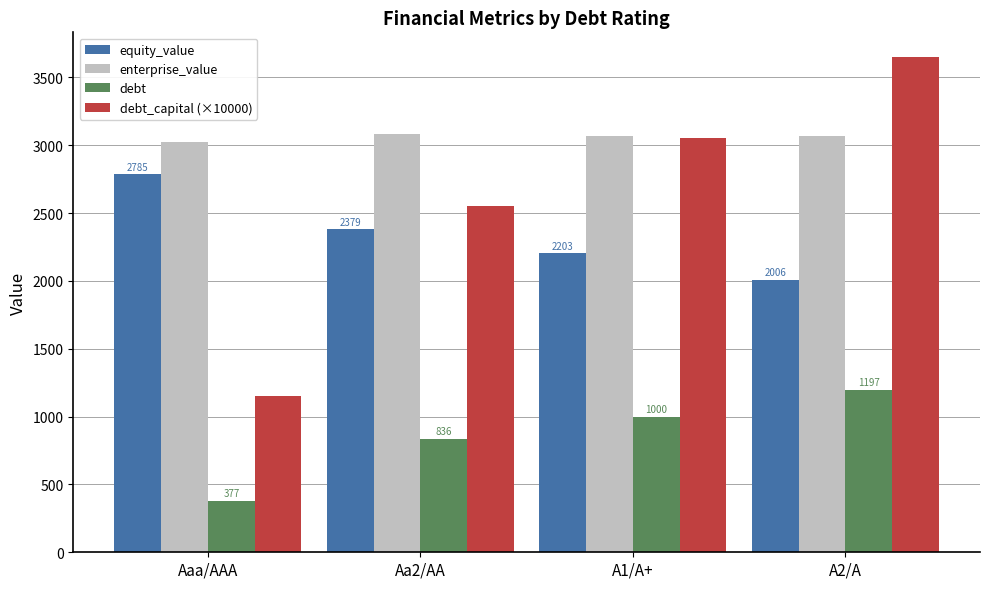

How many series are shown in this chart?

4